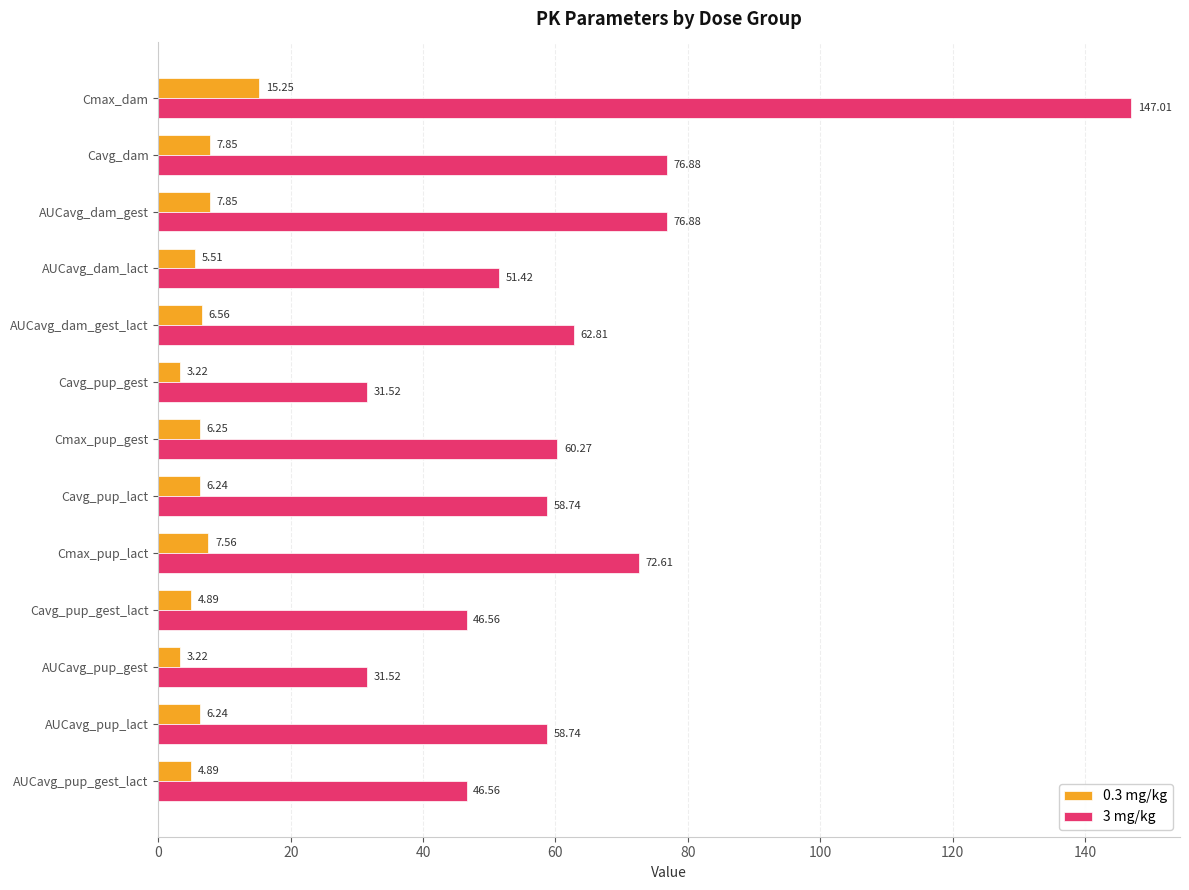

What is the minimum value for 3 mg/kg?

31.5